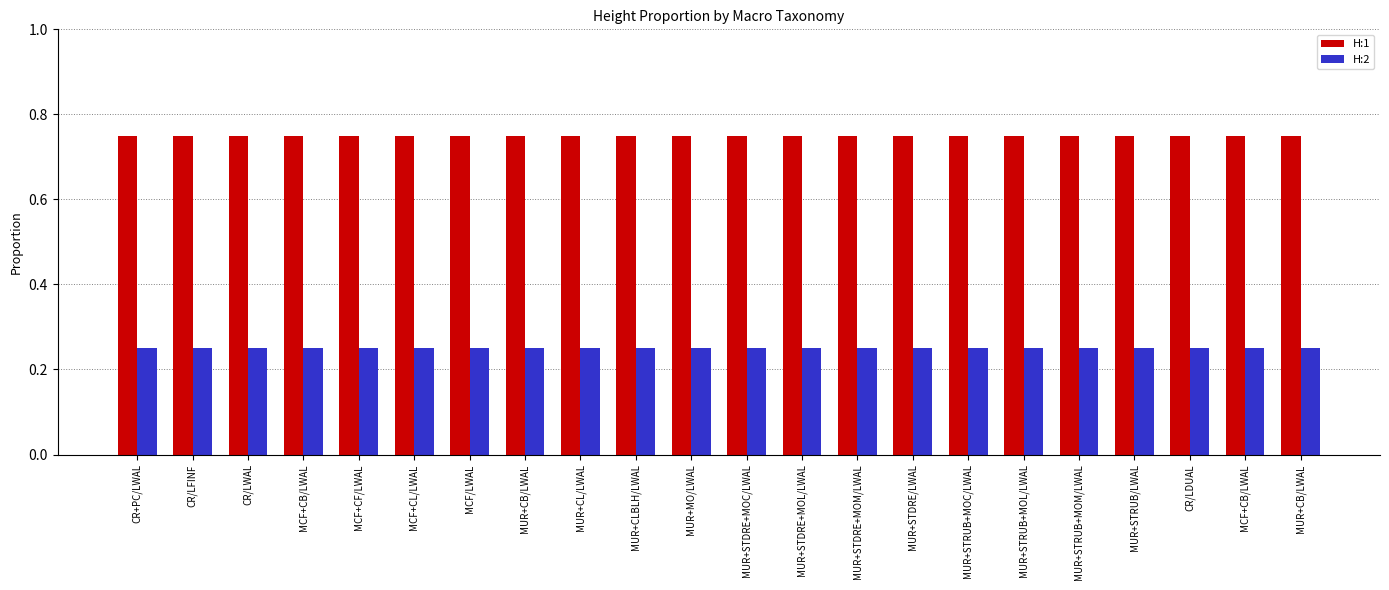

What is the value of the H:2 bar at the 19th from the left?

0.2